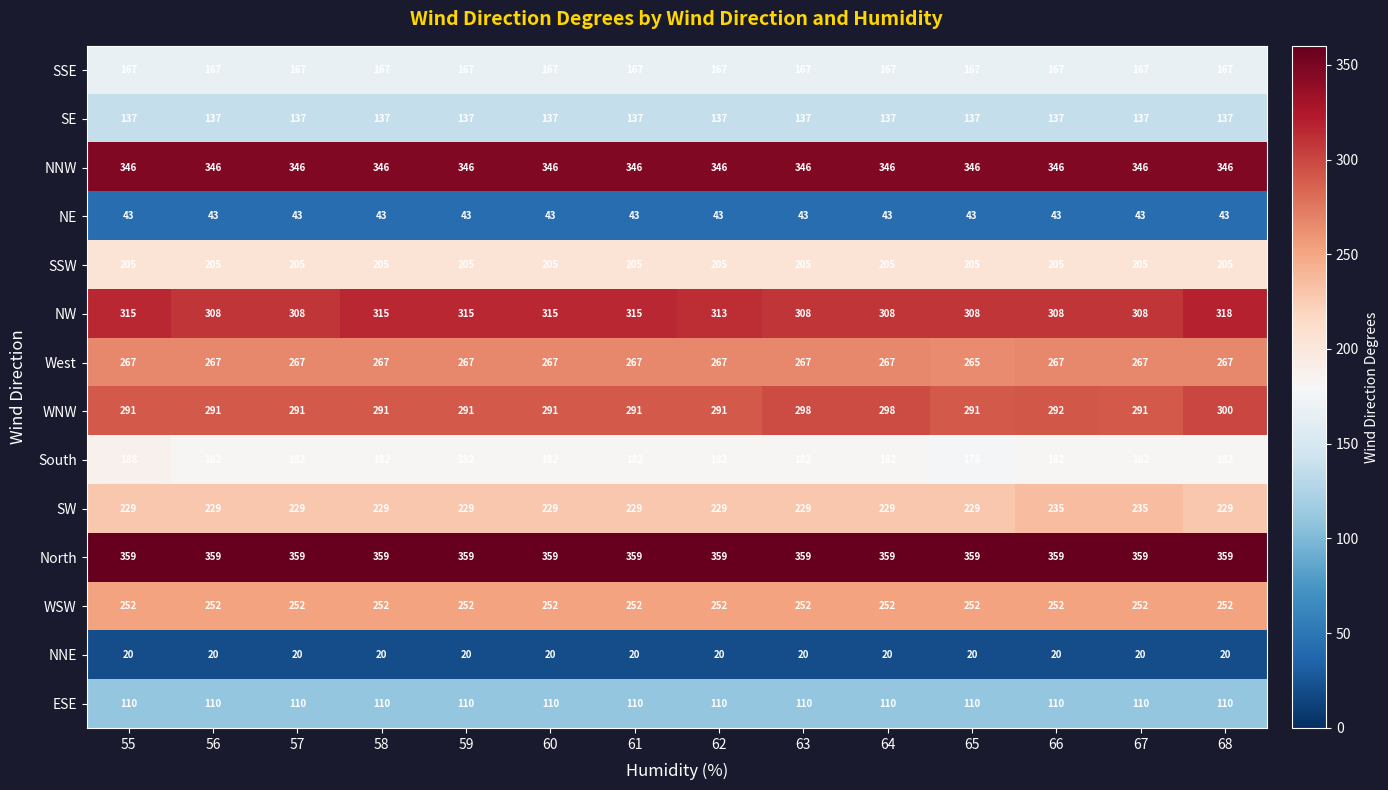

Rank the series at 67 from lowest to highest value.

NNE, NE, ESE, SE, SSE, South, SSW, SW, WSW, West, WNW, NW, NNW, North